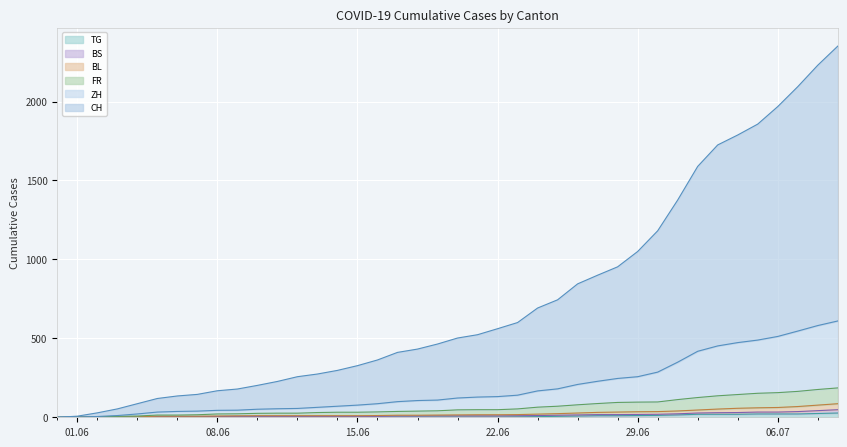

At which label does FR reach its minimum?

2020-05-31